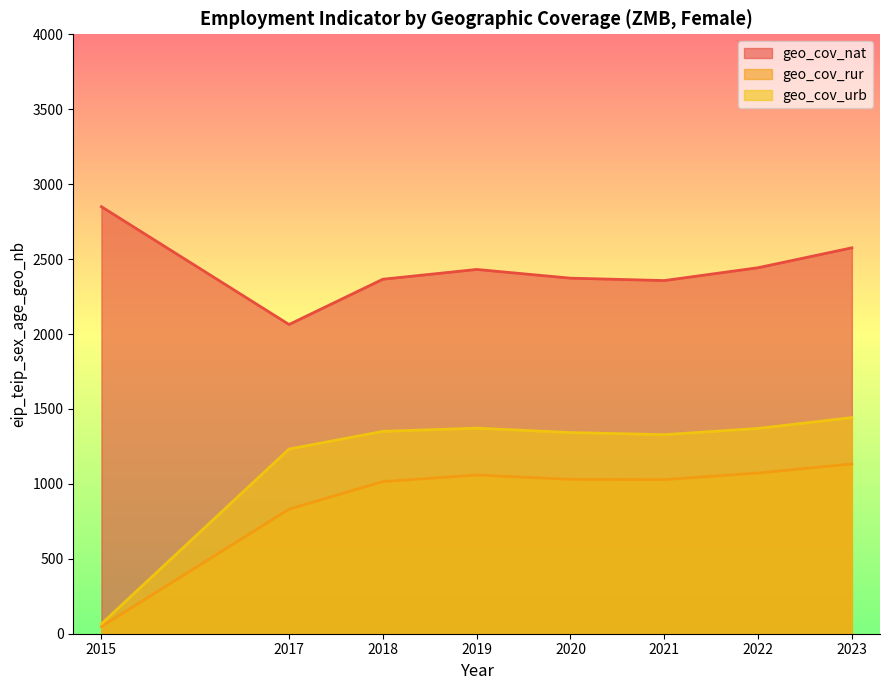

Which has a higher value, 2018 or 2022?

2022